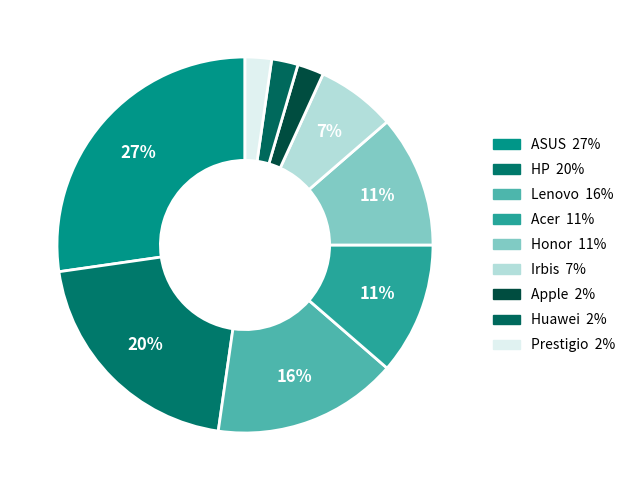

Rank the categories by value from highest to lowest.

ASUS, HP, Lenovo, Acer, Honor, Irbis, Apple, Huawei, Prestigio